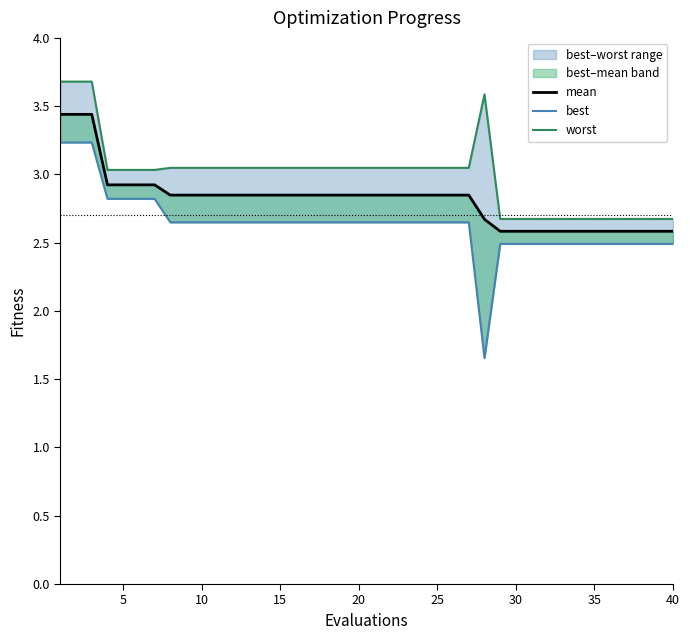

What is the value of the worst point at the 10th from the left?

3.0